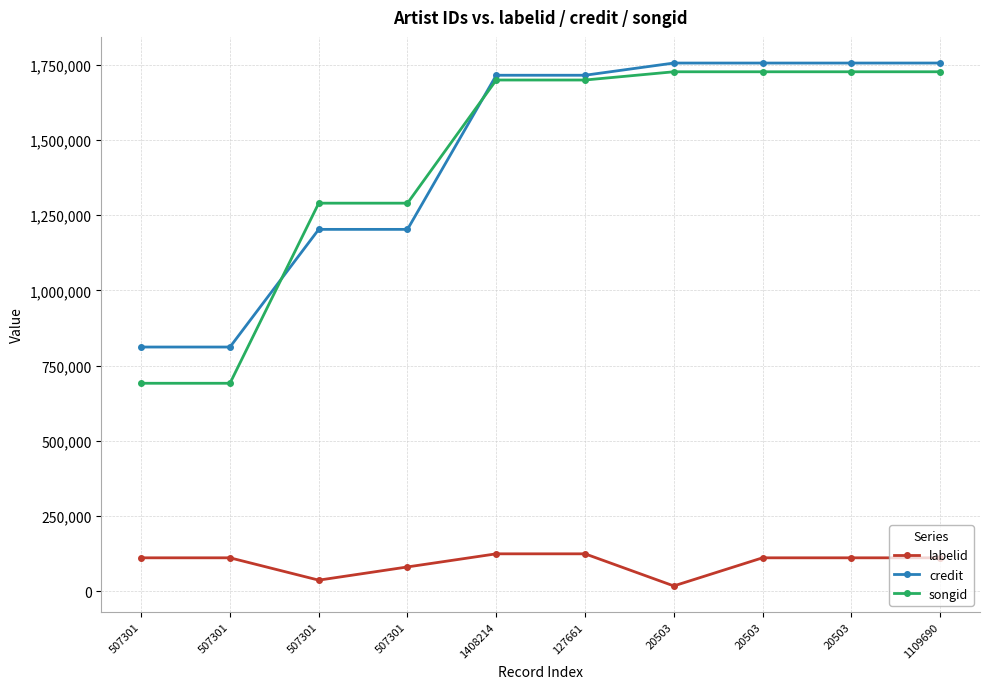

Reading left to right, what are all the values shown in this chart?

labelid: 111101	111102	36868	80786	124364	124364	17675	111101	111102	111101
credit: 811640	811640	1202660	1202660	1714906	1714906	1755437	1755437	1755437	1755488
songid: 691204	691204	1289767	1289767	1699055	1699055	1726430	1726430	1726430	1726454